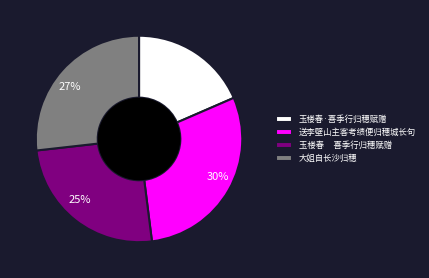

Rank the categories by value from highest to lowest.

送李壁山主客考绩便归穗城长句, 大姐自长沙归穗, 玉楼春 喜季行归穗赋赠, 玉楼春·喜季行归穗赋赠